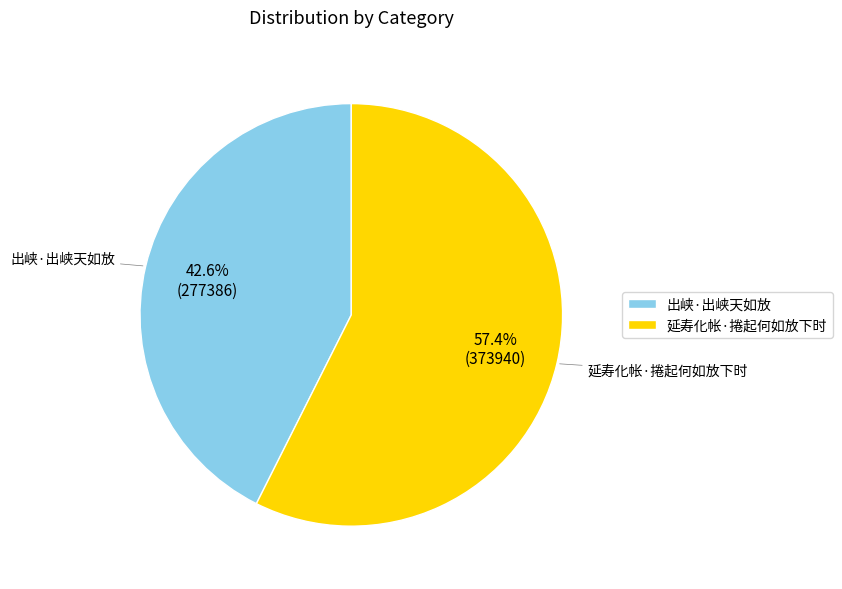

Which slice is the smallest?

出峡·出峡天如放